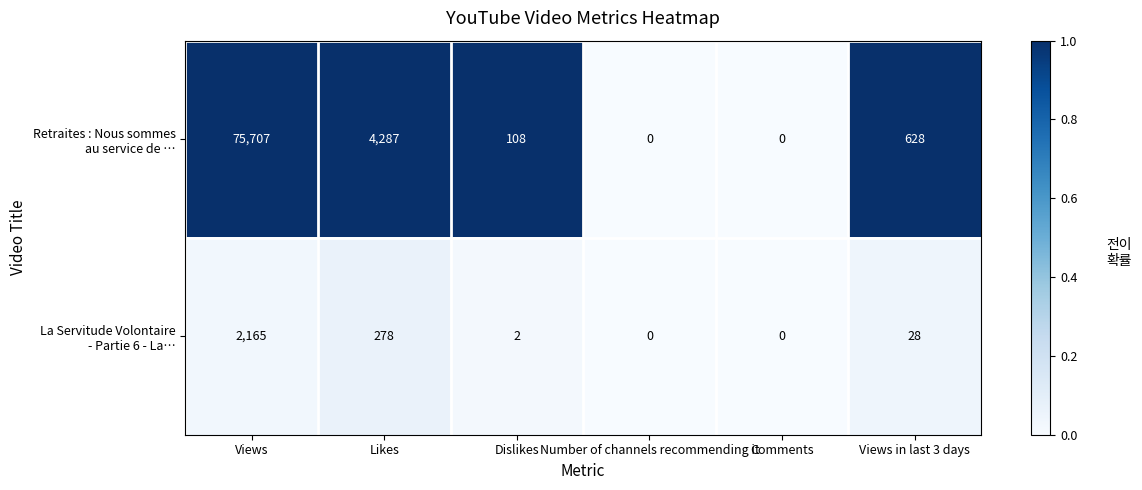

What is the total value across all series at Views in last 3 days?

656